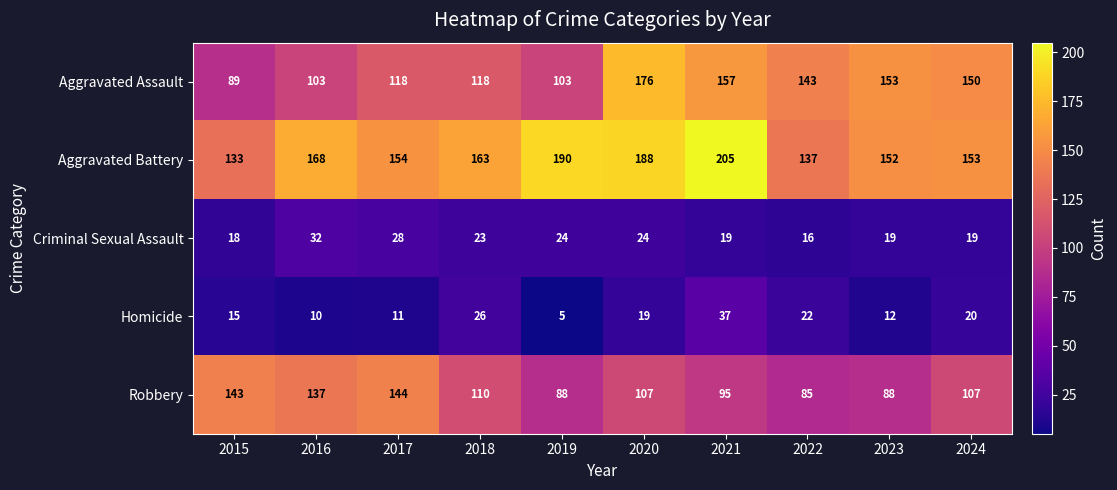

The Aggravated Battery series shows 202 at 2022. True or false?

False